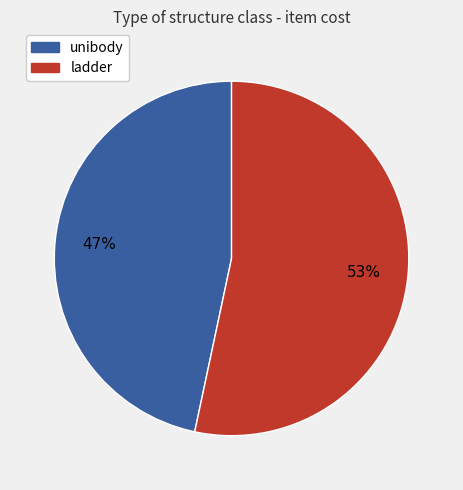

Is the sum of unibody and ladder greater than half?

Yes